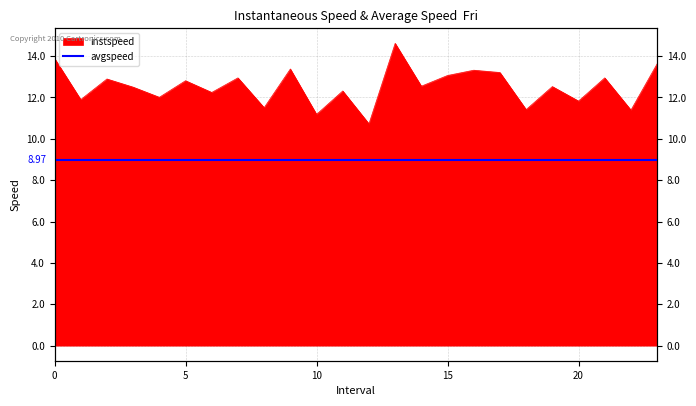

Reading left to right, what are all the values shown in this chart?

13.9	11.9	12.9	12.5	12.0	12.8	12.2	12.9	11.5	13.4	11.2	12.3	10.7	14.6	12.5	13.1	13.3	13.2	11.4	12.5	11.8	12.9	11.4	13.6